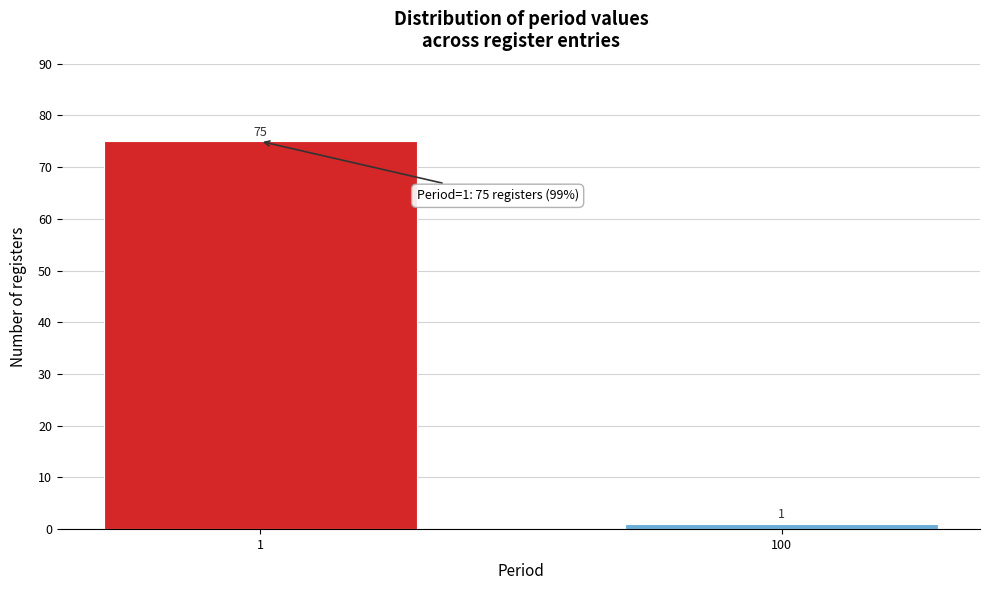

Reading left to right, transcribe all the data shown in this chart.

75	1